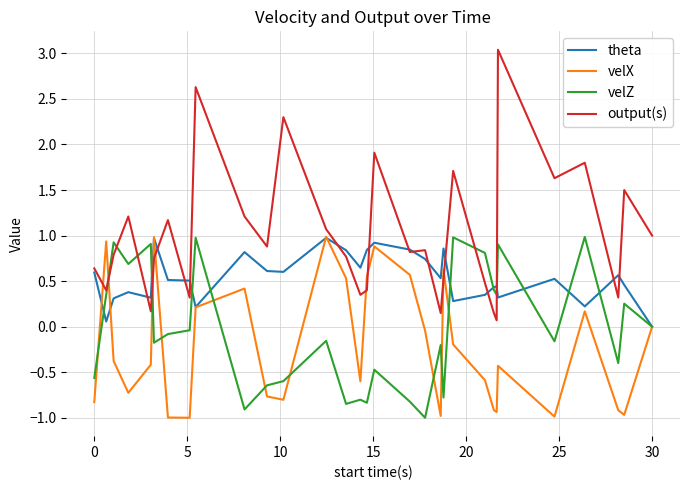

True or false: velX has more than 2 points higher than both neighbors.

True